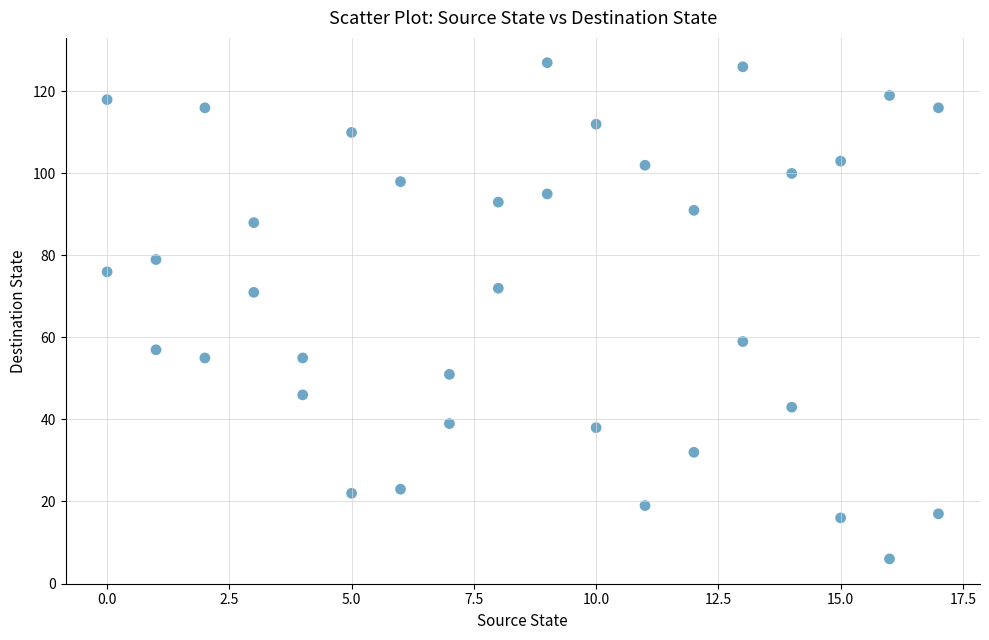

What is the range of X values (max minus min)?

17